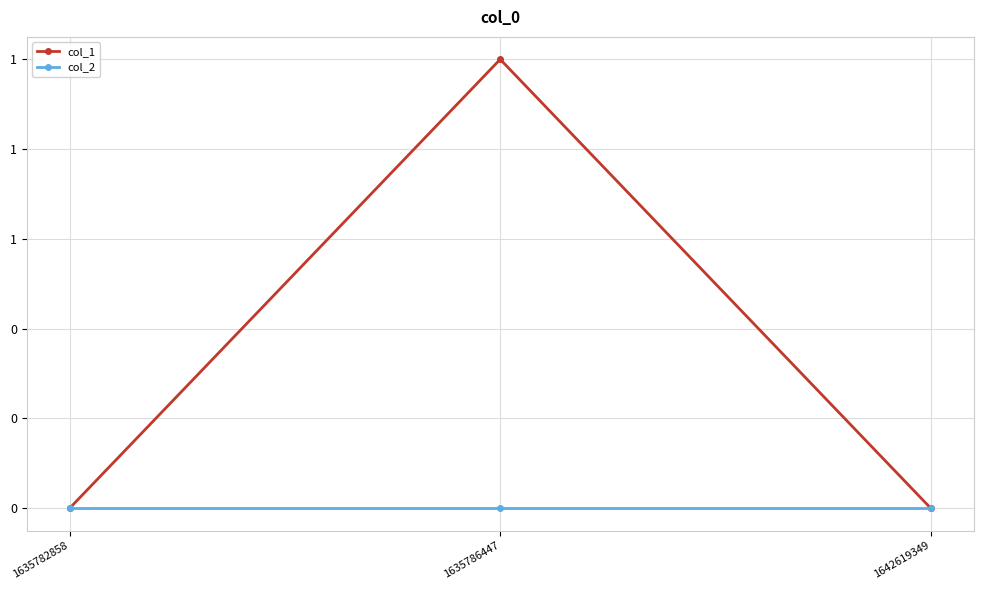

Is this an area chart (filled region under the line)?

No